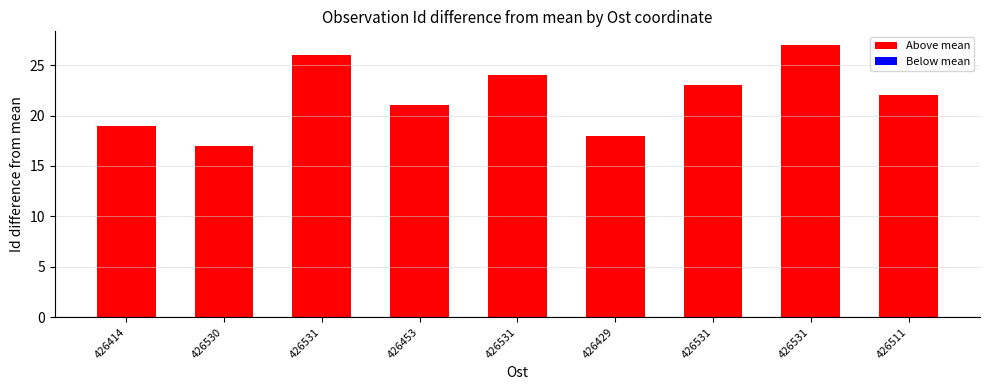

Approximately how many times larger is the value at 426414 compared to 426453?

0.9